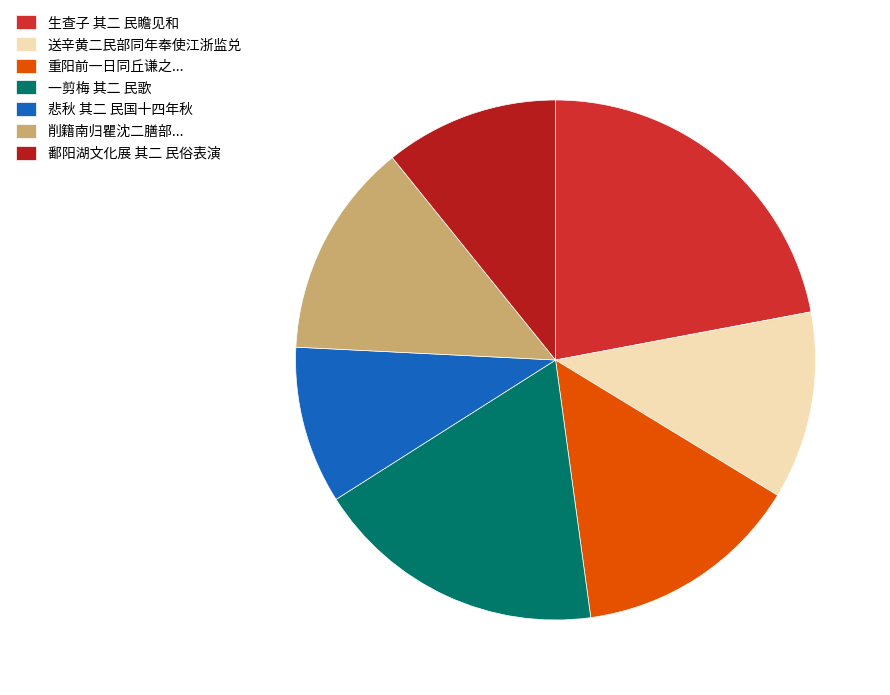

Count the number of slices in the pie.

7